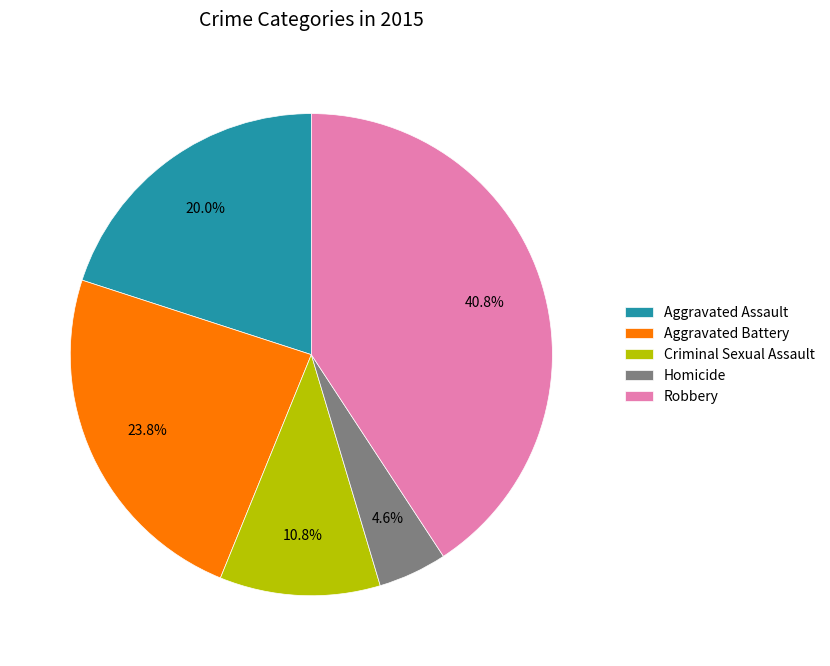

Combined, do Aggravated Assault and Criminal Sexual Assault account for over 50%?

No